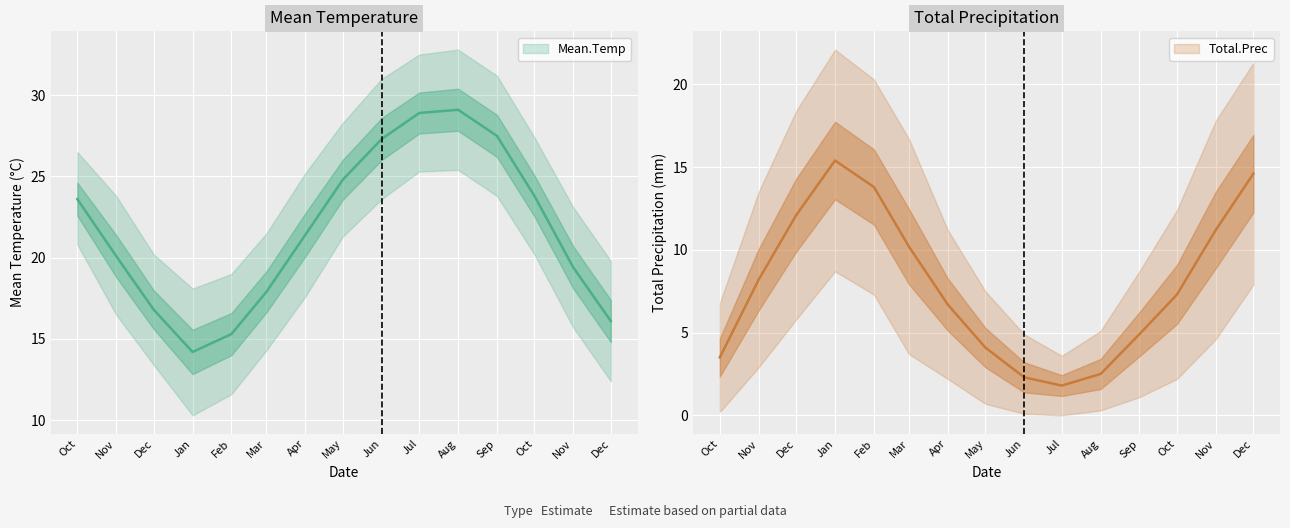

Reading left to right, transcribe all the data shown in this chart.

Mean.Temp: 2004-10=23.6	2004-11=20.1	2004-12=16.8	2005-01=14.2	2005-02=15.3	2005-03=17.9	2005-04=21.4	2005-05=24.8	2005-06=27.3	2005-07=28.9	2005-08=29.1	2005-09=27.5	2005-10=23.8	2005-11=19.4	2005-12=16.1
Mean.Temp.upper: 2004-10=26.5	2004-11=23.8	2004-12=20.2	2005-01=18.1	2005-02=19.0	2005-03=21.5	2005-04=25.2	2005-05=28.3	2005-06=31.0	2005-07=32.5	2005-08=32.8	2005-09=31.2	2005-10=27.4	2005-11=23.1	2005-12=19.8
Mean.Temp.lower: 2004-10=20.8	2004-11=16.5	2004-12=13.4	2005-01=10.3	2005-02=11.6	2005-03=14.3	2005-04=17.6	2005-05=21.3	2005-06=23.6	2005-07=25.3	2005-08=25.4	2005-09=23.8	2005-10=20.2	2005-11=15.7	2005-12=12.4
Total.Prec: 2004-10=3.5	2004-11=8.2	2004-12=12.1	2005-01=15.4	2005-02=13.8	2005-03=10.2	2005-04=6.7	2005-05=4.1	2005-06=2.3	2005-07=1.8	2005-08=2.5	2005-09=4.9	2005-10=7.3	2005-11=11.2	2005-12=14.6
Total.Prec.upper: 2004-10=6.8	2004-11=13.5	2004-12=18.4	2005-01=22.1	2005-02=20.3	2005-03=16.7	2005-04=11.2	2005-05=7.5	2005-06=4.9	2005-07=3.6	2005-08=5.1	2005-09=8.7	2005-10=12.4	2005-11=17.8	2005-12=21.3
Total.Prec.lower: 2004-10=0.2	2004-11=2.9	2004-12=5.8	2005-01=8.7	2005-02=7.3	2005-03=3.7	2005-04=2.2	2005-05=0.7	2005-06=0.1	2005-07=0.0	2005-08=0.3	2005-09=1.1	2005-10=2.2	2005-11=4.6	2005-12=7.9